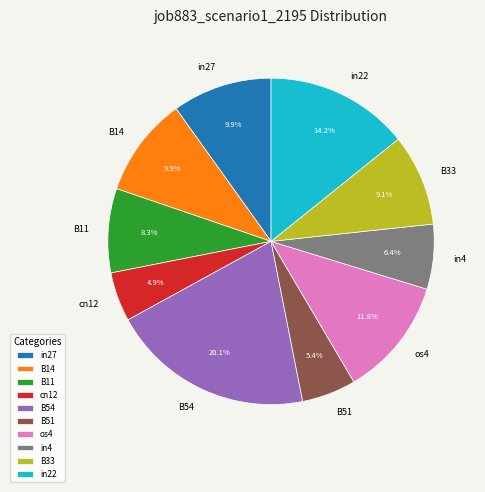

The B33 slice represents 9% of the pie. True or false?

True